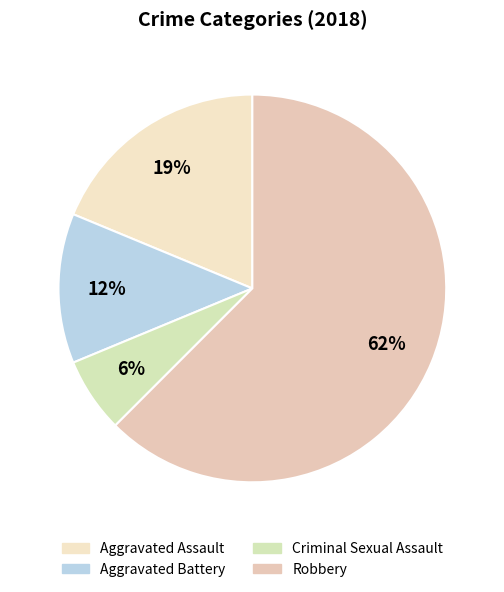

To the nearest percent, what is the combined percentage of Criminal Sexual Assault and Aggravated Assault?

25%